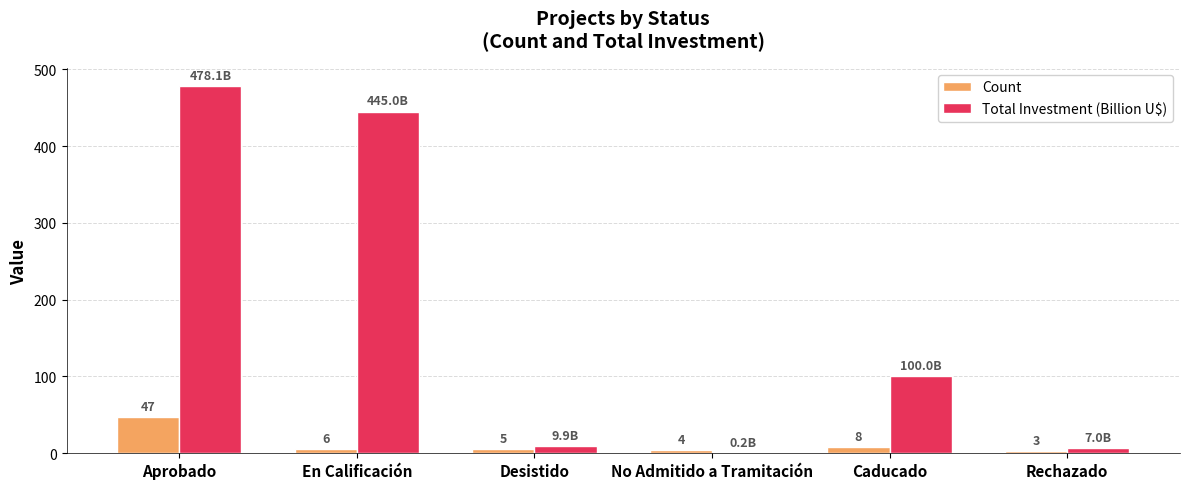

Is it true that Count equals 20.5 at Aprobado?

False